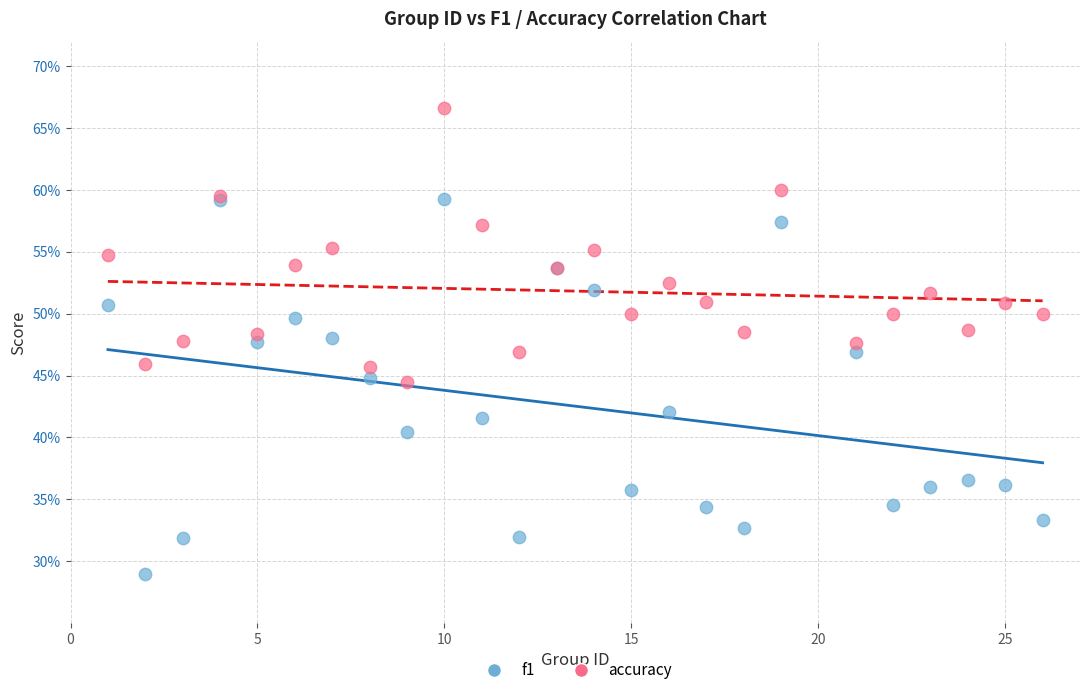

What are all the series names shown in the legend?

f1, accuracy